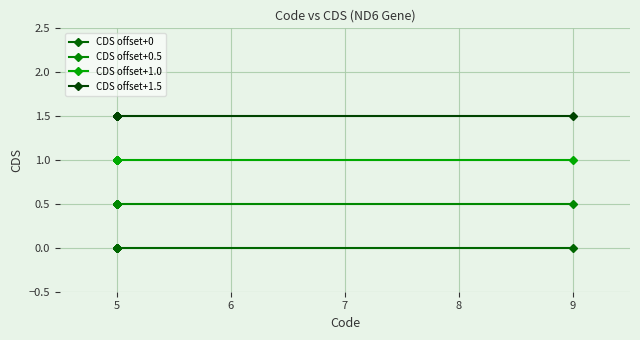

The CDS offset+0.5 series shows 0.8 at 5. True or false?

False